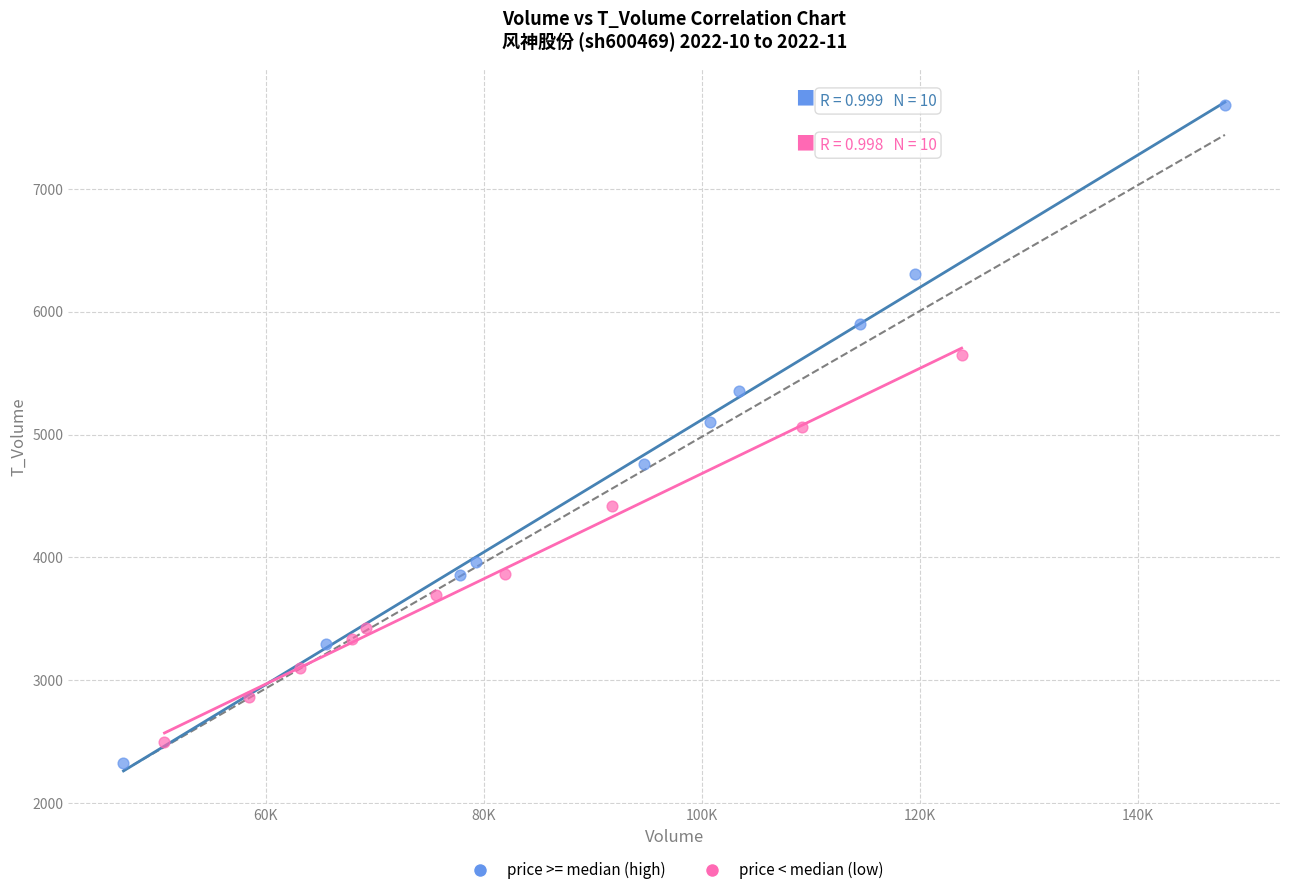

Which series has the widest spread of Y values?

price >= median (high)